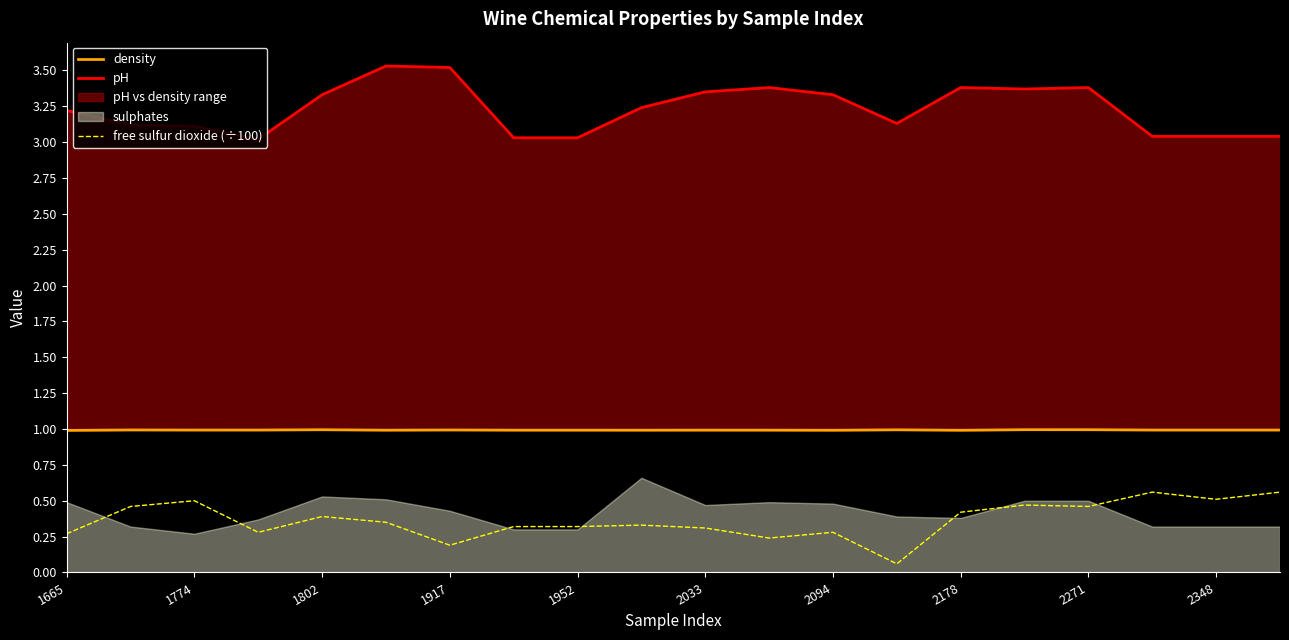

At how many categories does at least one series exceed 1?

20